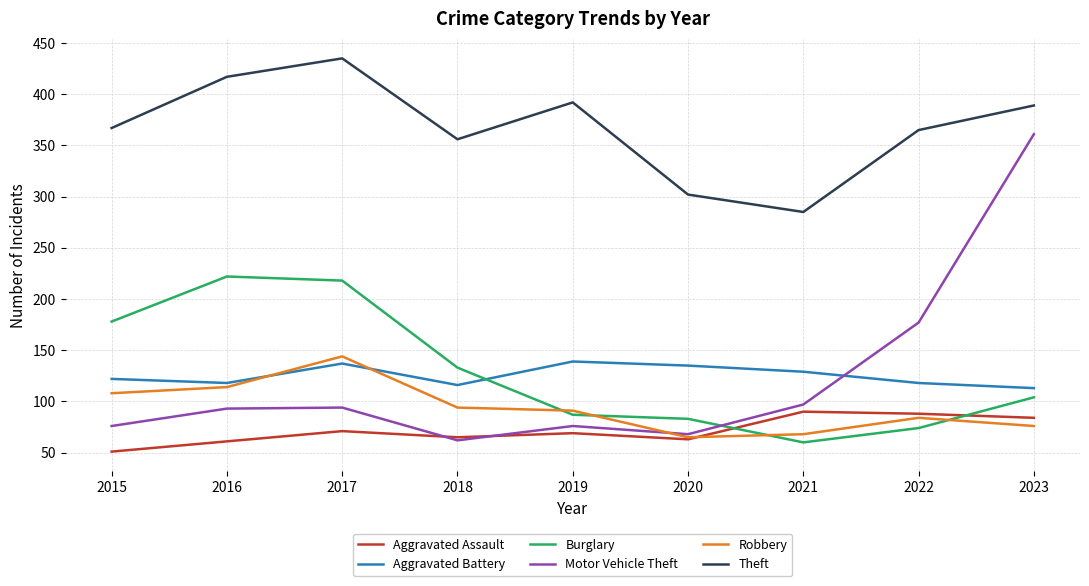

The Burglary series shows 104 at 2023. True or false?

True